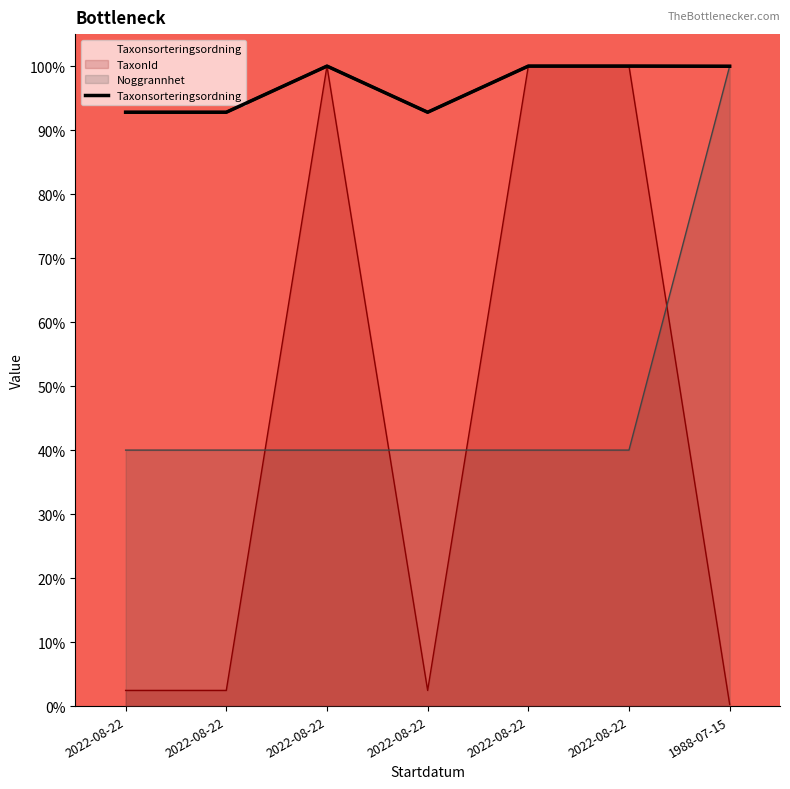

List the labels in order of value, smallest first.

2022-08-22, 2022-08-22, 2022-08-22, 1988-07-15, 2022-08-22, 2022-08-22, 2022-08-22